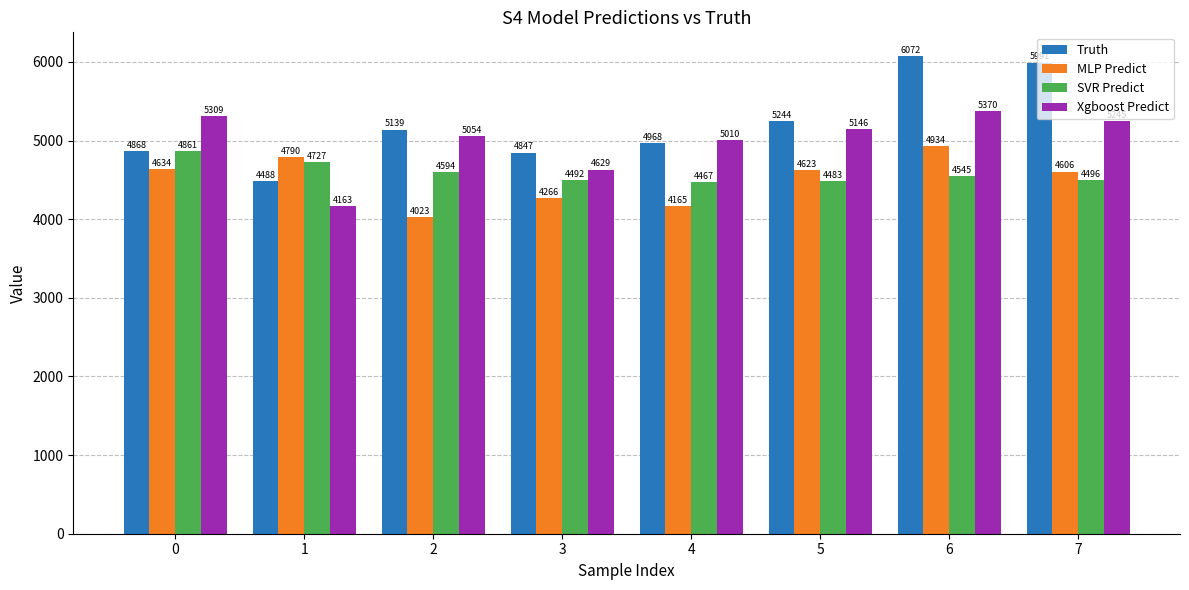

How many groups of bars are there?

8